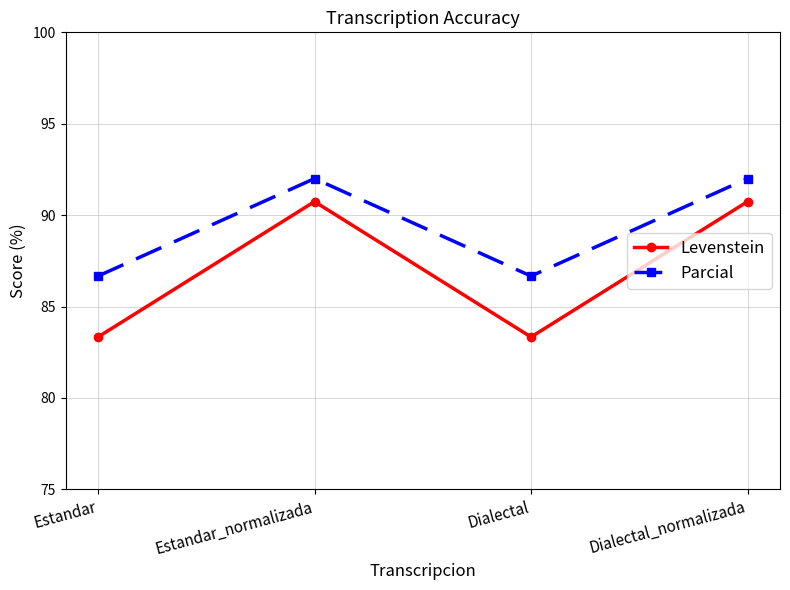

What are all the series names shown in the legend?

Levenstein, Parcial